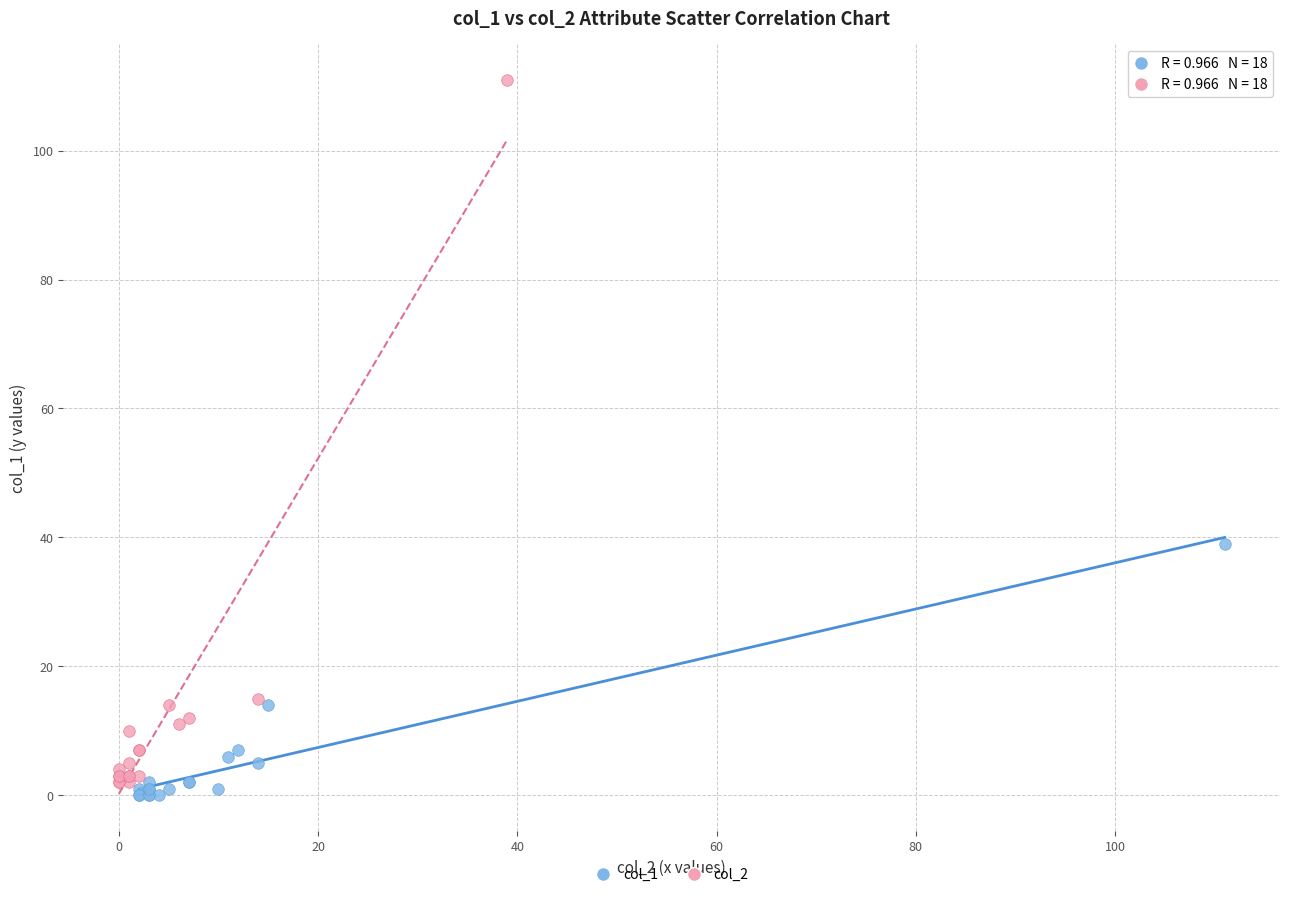

Which series contains the highest Y value?

col_2